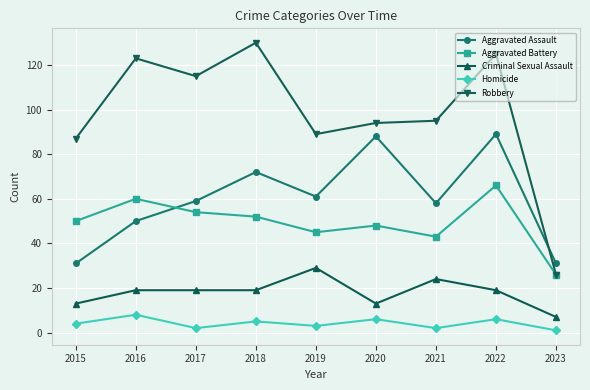

The value of Robbery at 2023 is 26. True or false?

True